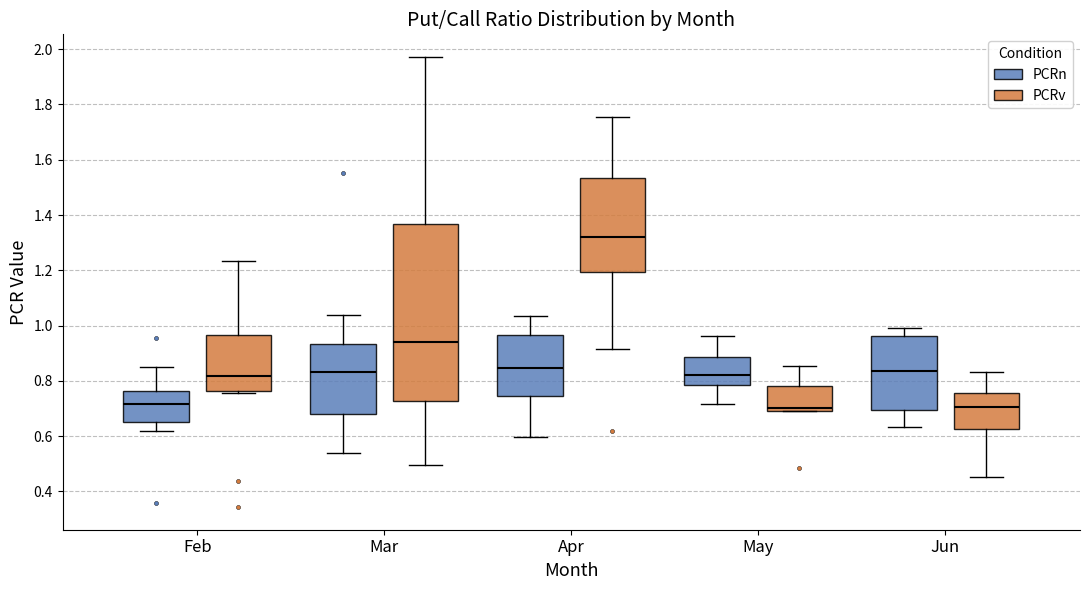

Where is the upper edge of the box for Mar (PCRv) on the y-axis? The values are not printed on the chart, so give them approximately, as read against the axis.

1.36